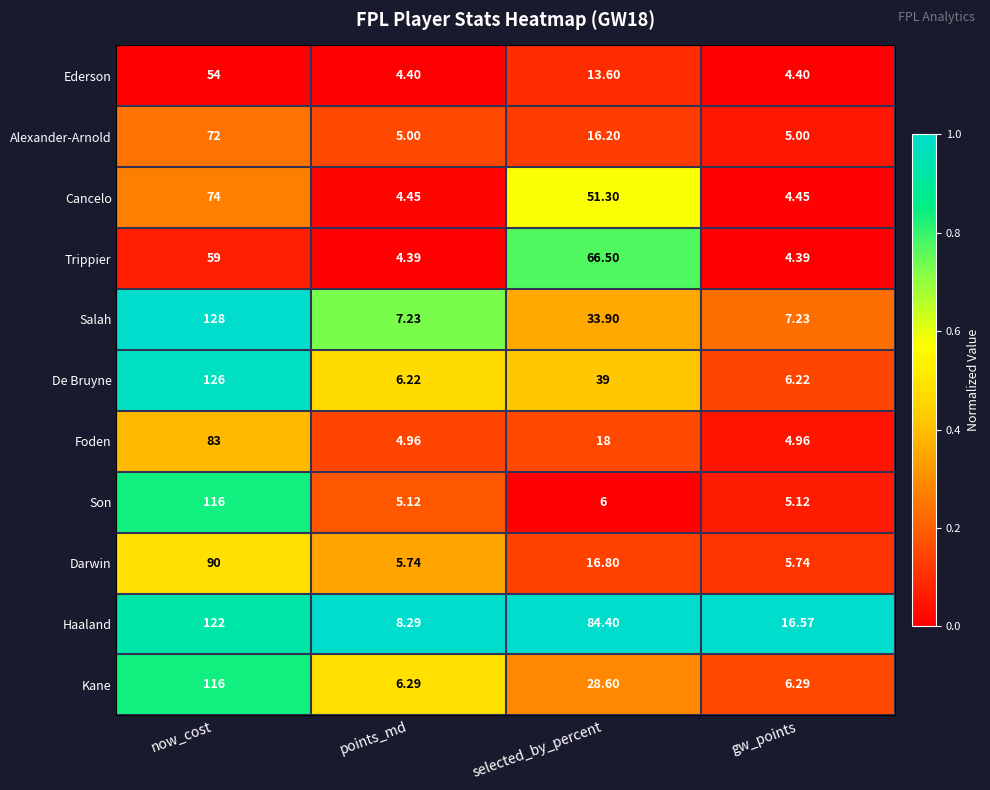

At which category is the sum across all series the highest?

now_cost